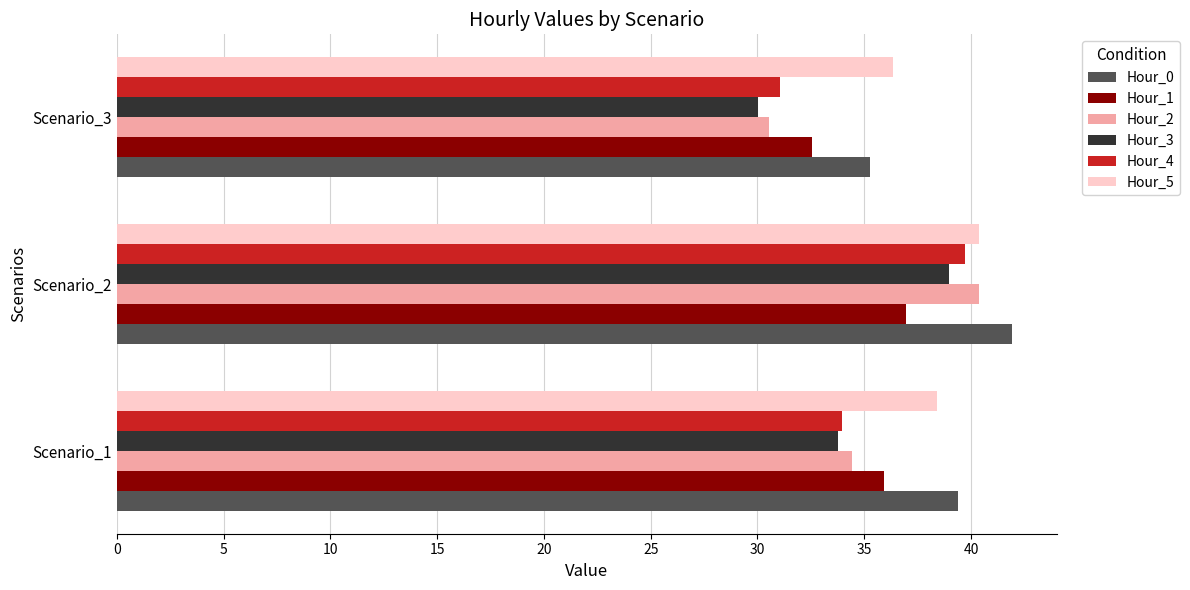

Which series has the largest range (max minus min)?

Hour_2